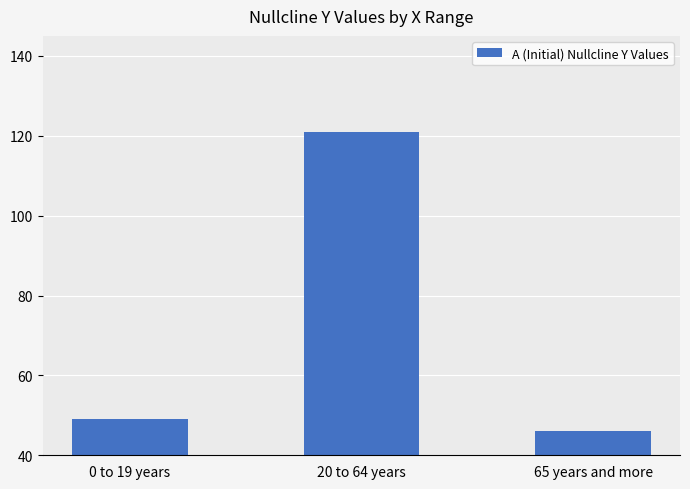

What is the difference between the values at 65 years and more and 0 to 19 years?

3